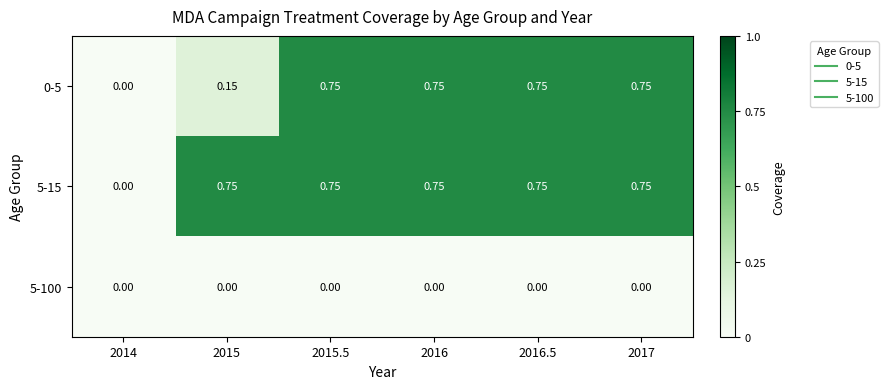

How many distinct data groups are displayed?

3